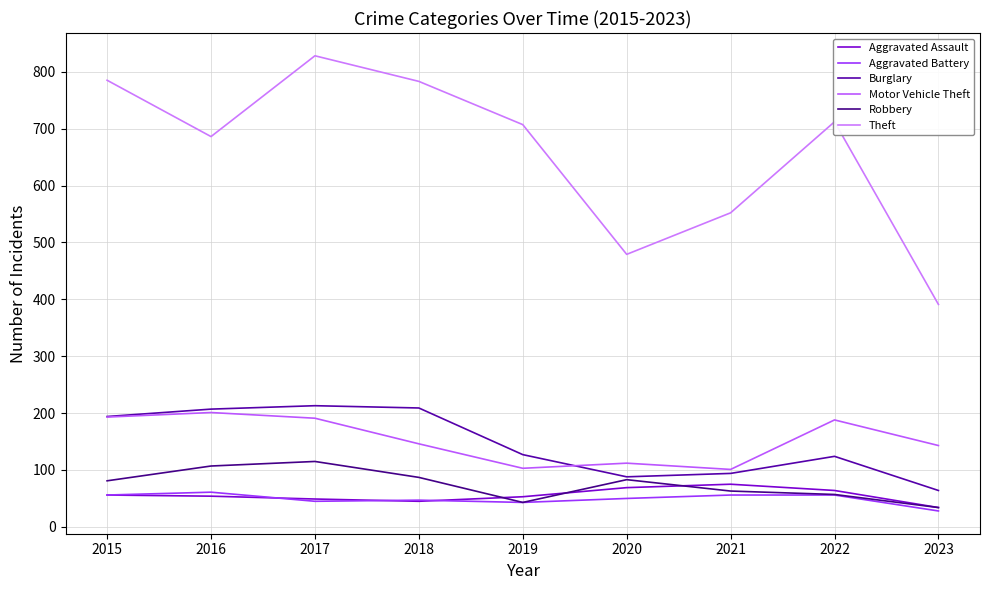

Which series has the largest total across all categories?

Theft